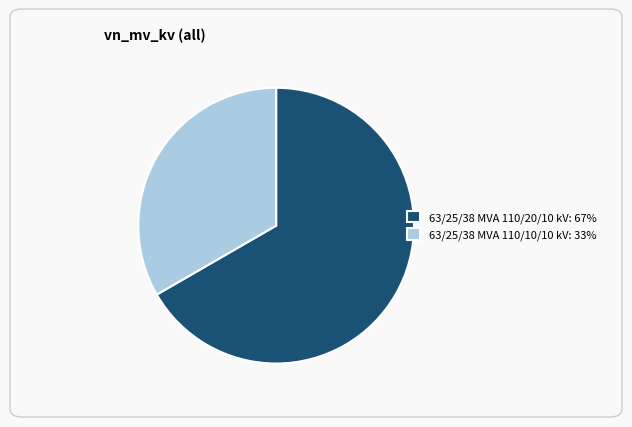

Which has a higher value, 63/25/38 MVA 110/10/10 kV: 33% or 63/25/38 MVA 110/20/10 kV: 67%?

63/25/38 MVA 110/20/10 kV: 67%